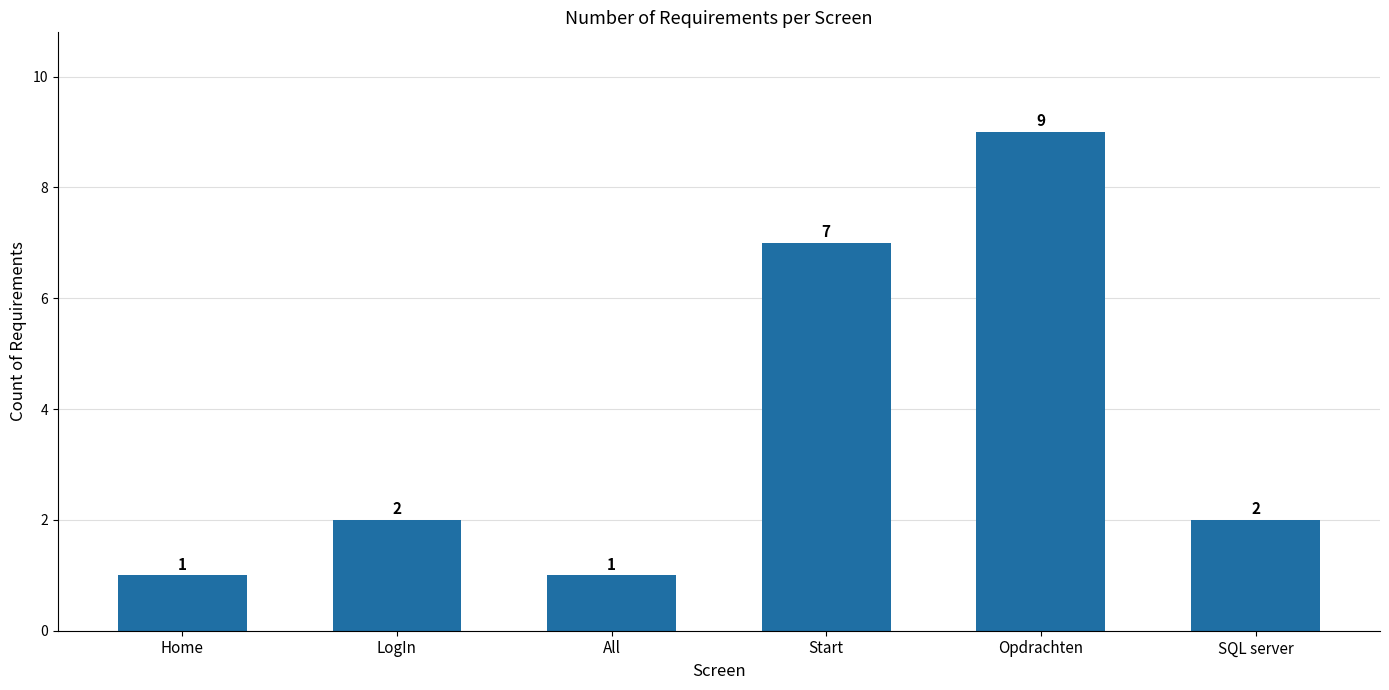

What is the sum of the values at All and SQL server?

3